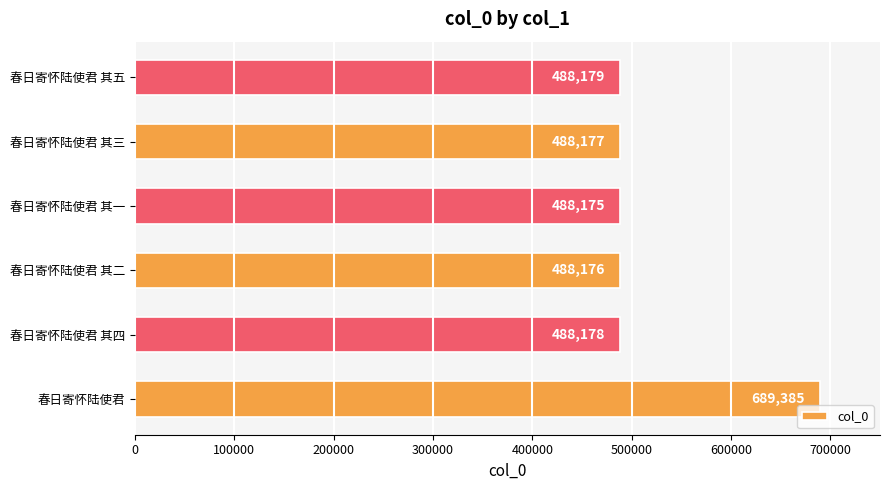

Reading top to bottom, transcribe all the data shown in this chart.

488179	488177	488175	488176	488178	689385